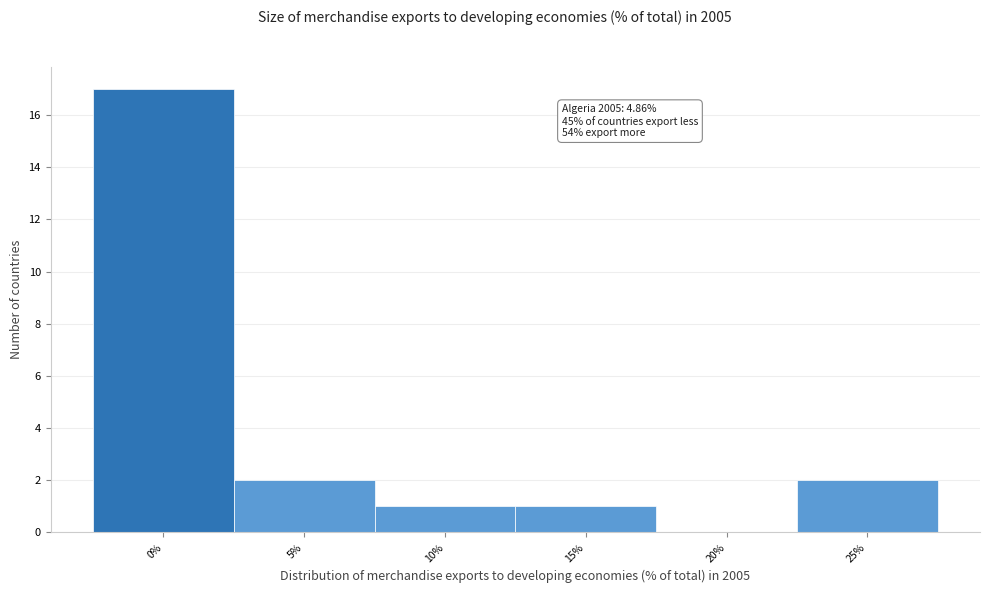

Reading right to left, extract all data points from this chart.

25%=2	20%=0	15%=1	10%=1	5%=2	0%=17